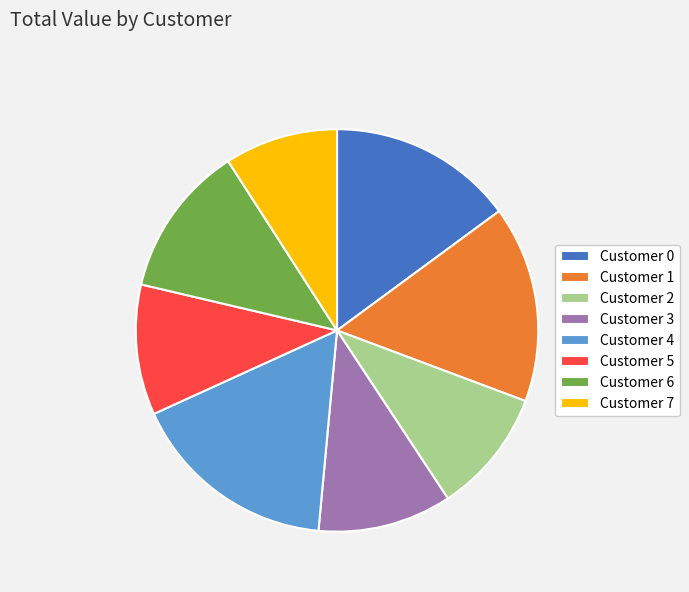

True or false: Customer 4 accounts for 29% of the total.

False